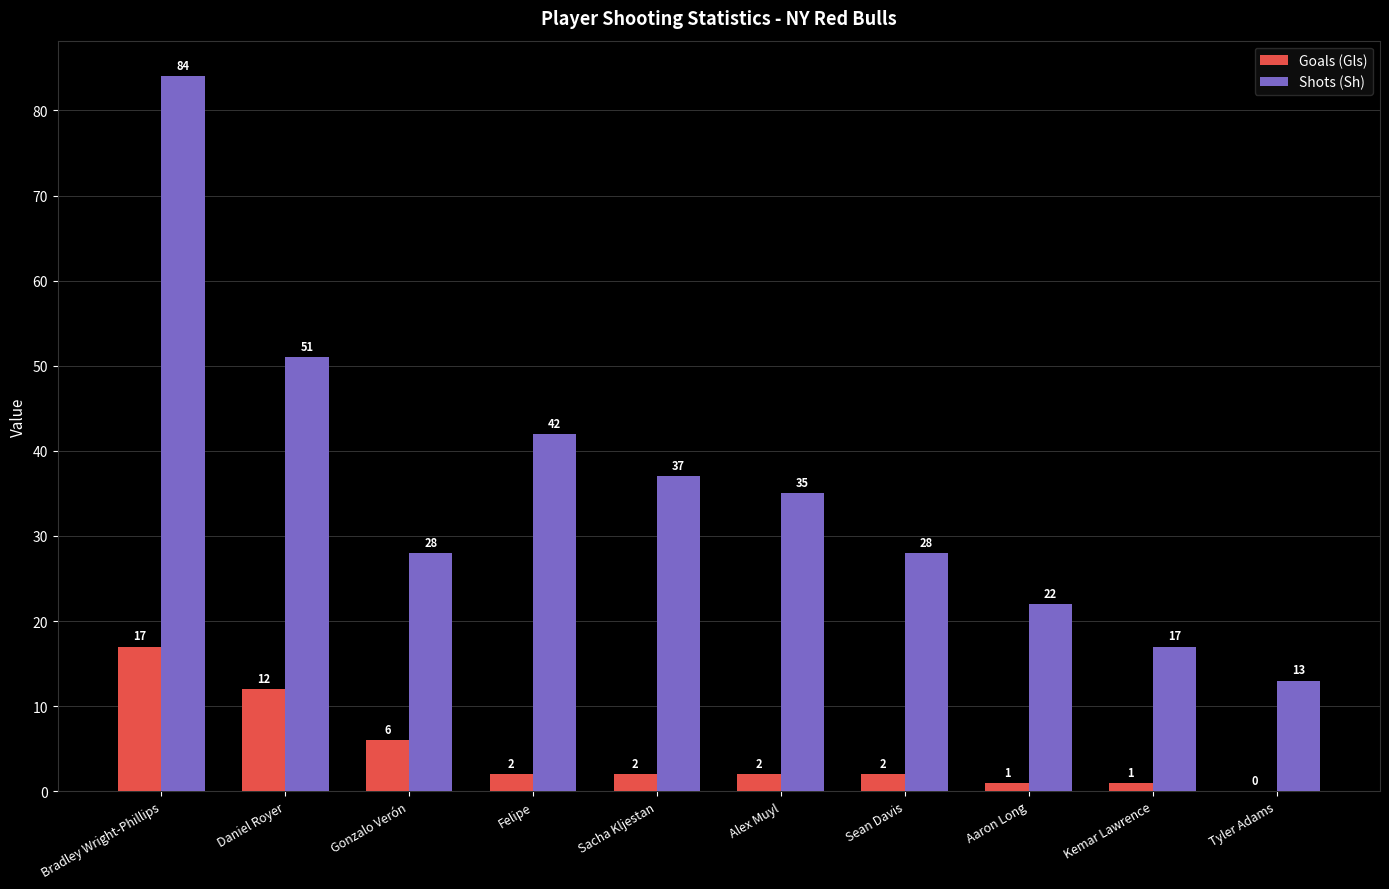

What is the sum of the Shots (Sh) values at Sean Davis and Tyler Adams?

41